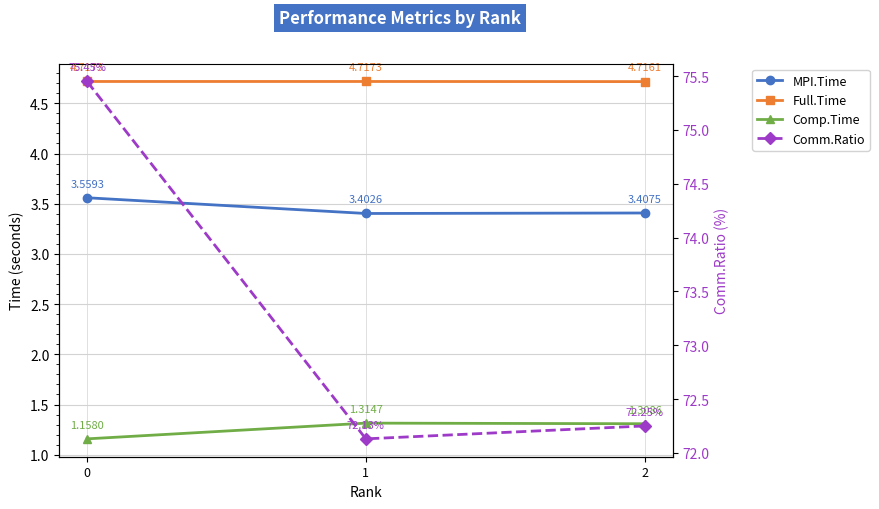

Which series has the largest range (max minus min)?

Comm.Ratio